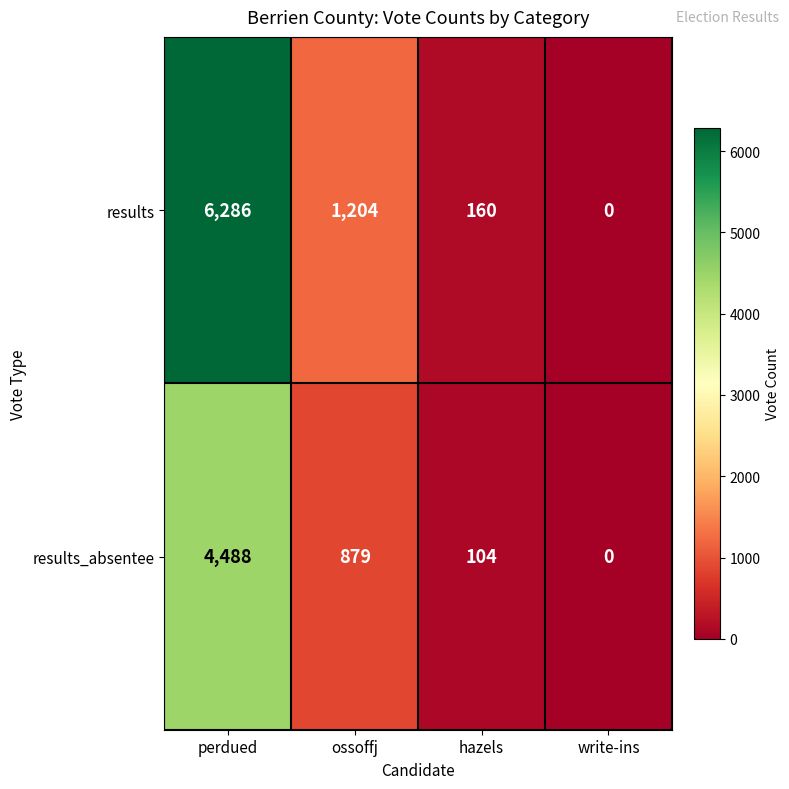

How many series are shown in this chart?

2